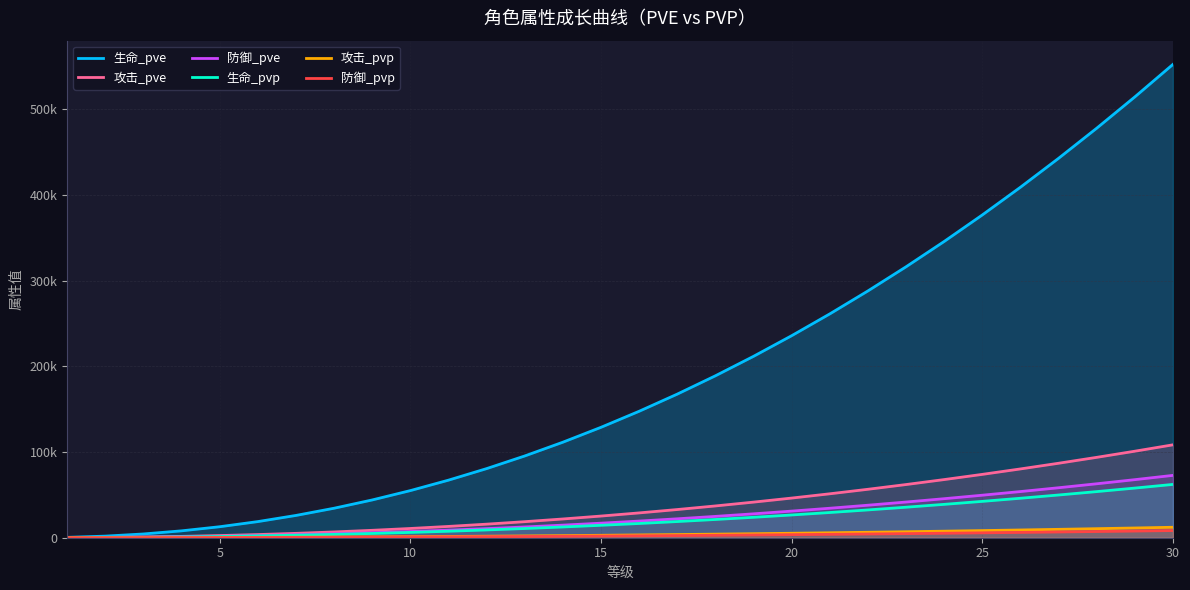

What is the value of the 防御_pve point at the 10th from the left?

7244